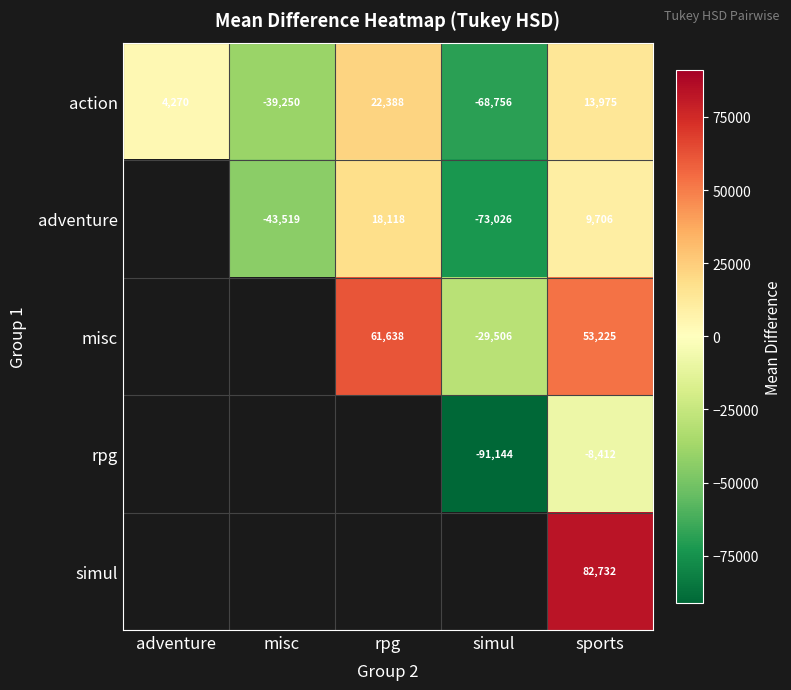

What is the approximate value of action at rpg, to the nearest 100?

22400